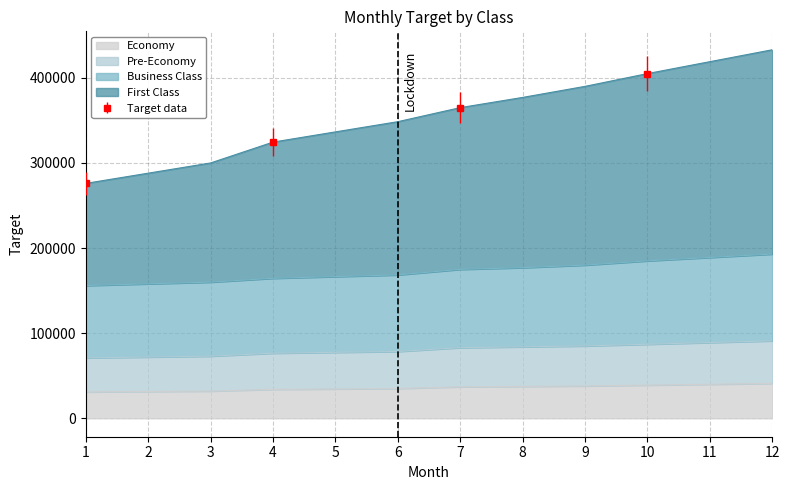

At which category does the chart reach its minimum across all series?

1